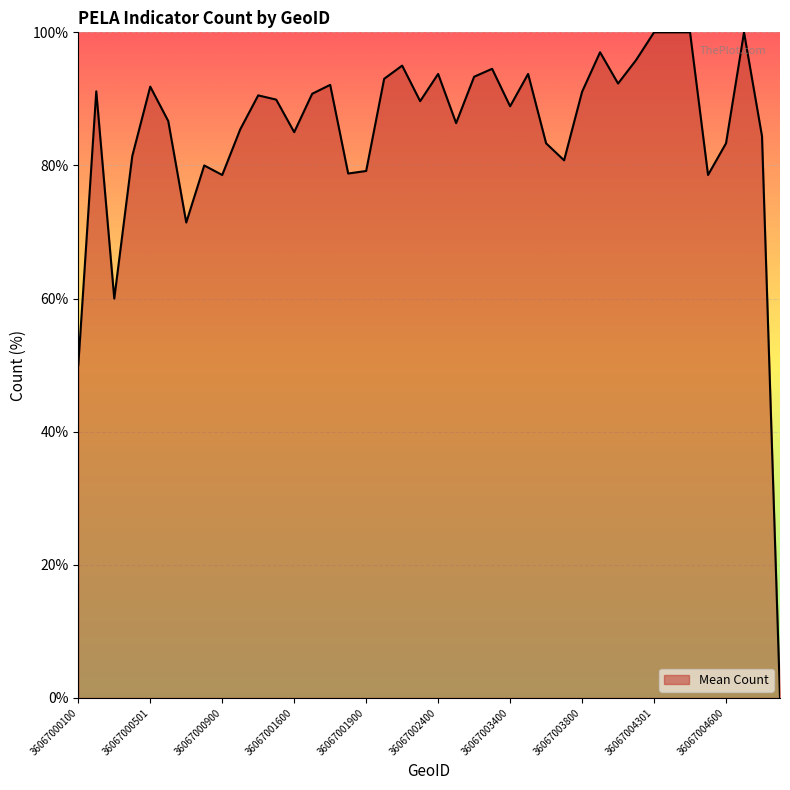

What is the maximum value shown in the chart?

100.0